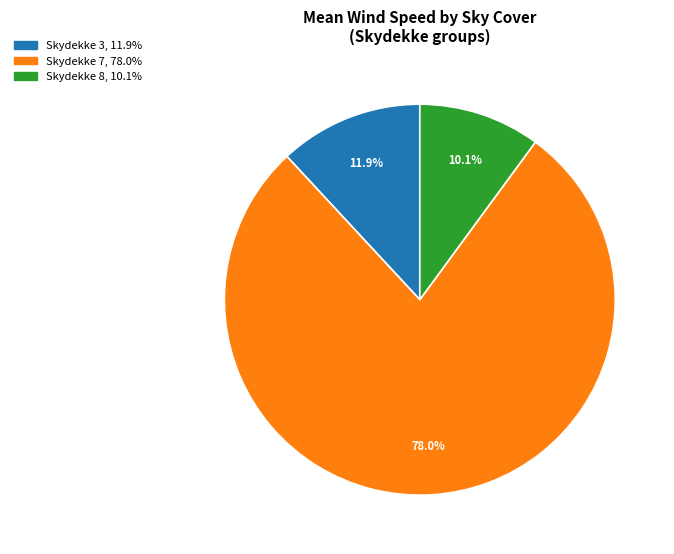

To the nearest percent, what is the average slice percentage?

33%